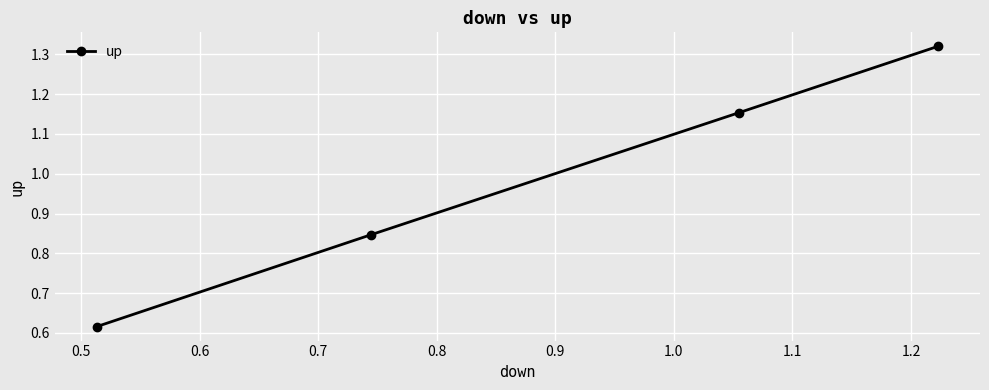

What is the average value?

1.0